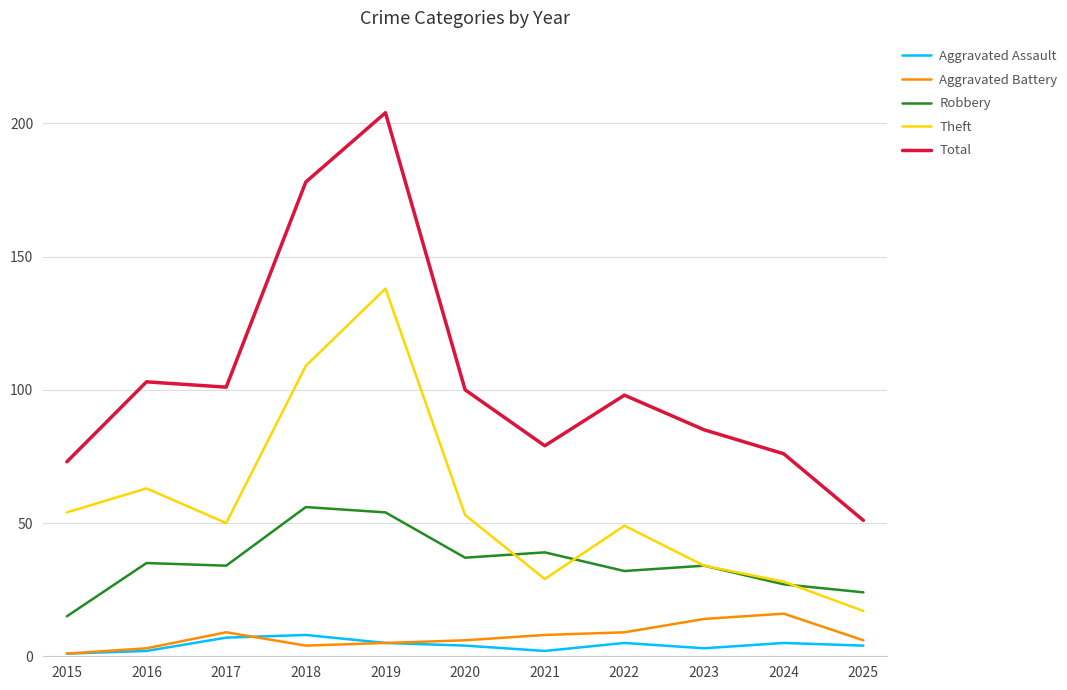

True or false: Theft and Total intersect in this chart.

False